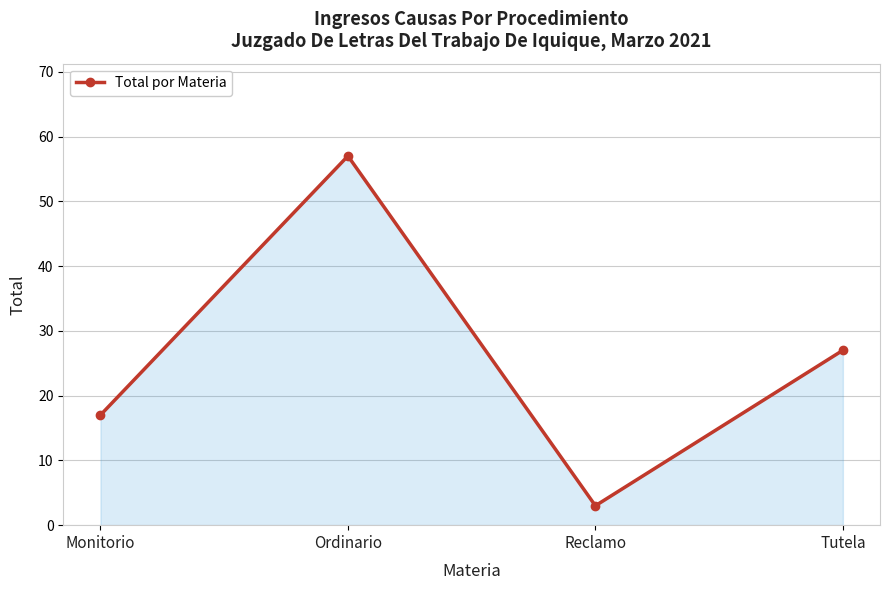

How many lines are shown in the chart?

1